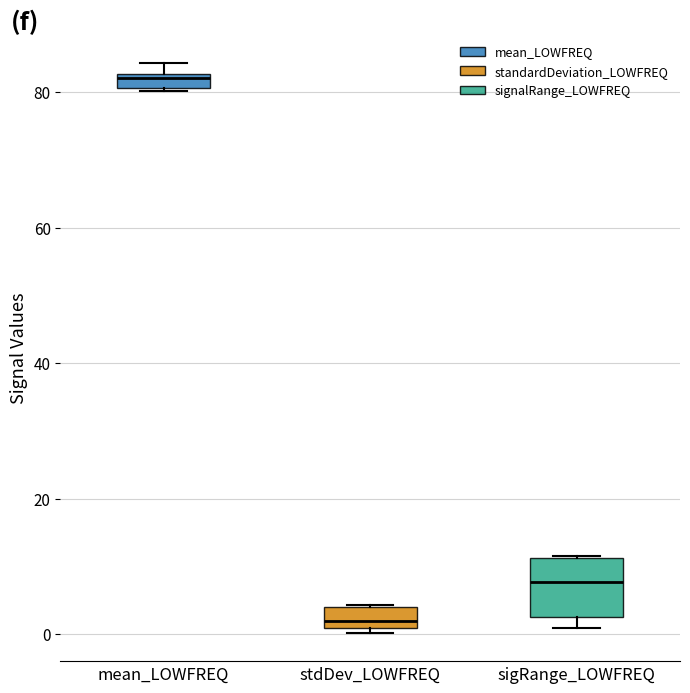

Comparing the boxes themselves (not the whiskers), which one is the tallest?

sigRange_LOWFREQ